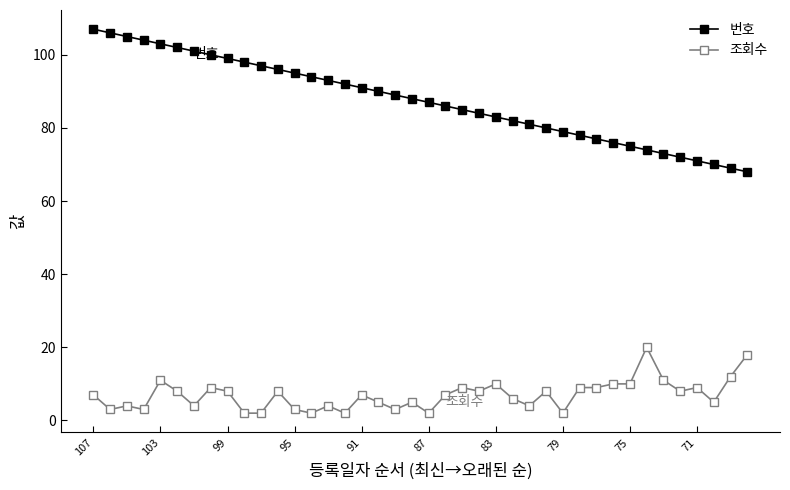

Does the chart have visible grid lines?

No